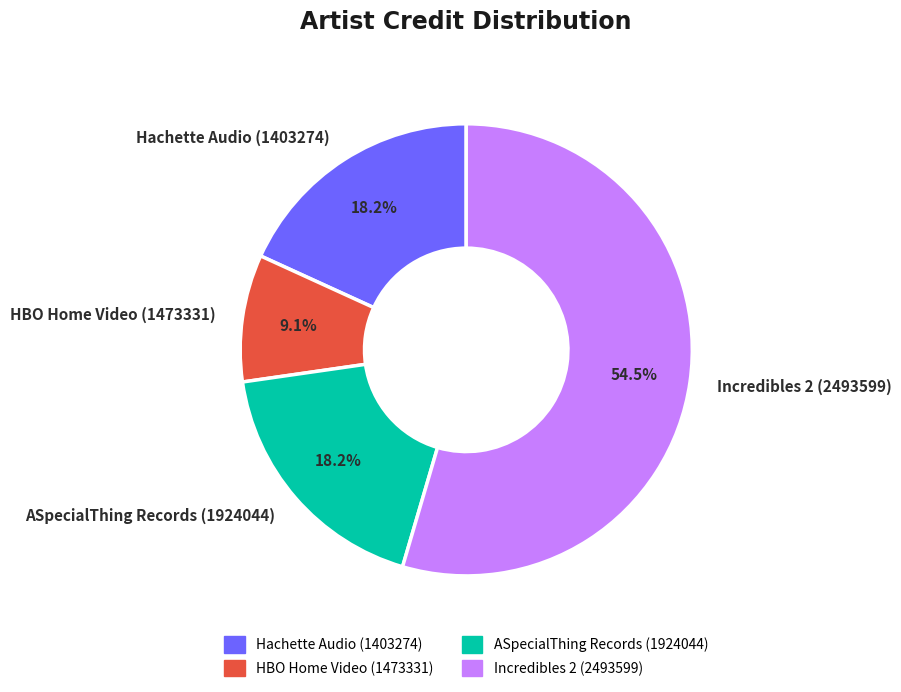

Between Incredibles 2 (2493599) and HBO Home Video (1473331), which is larger?

Incredibles 2 (2493599)